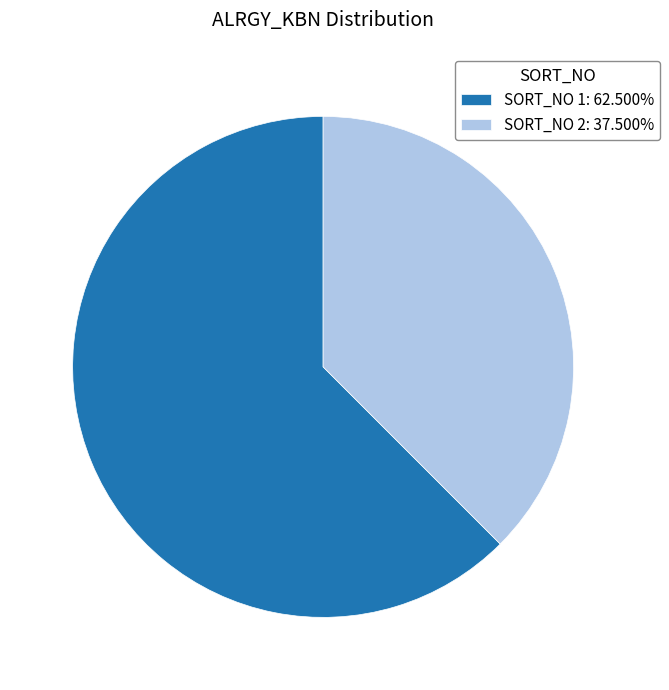

Is there a majority slice in this chart?

Yes